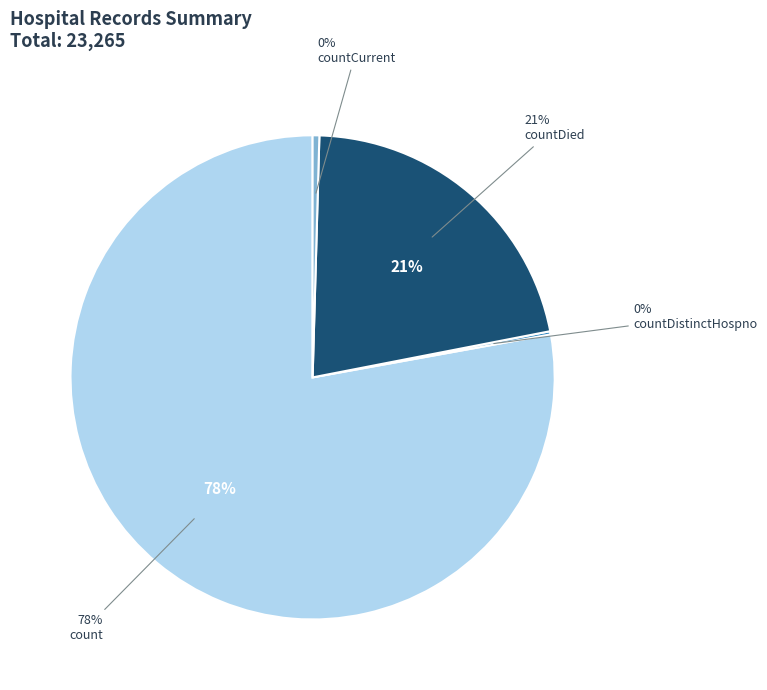

What percentage do countDied and countCurrent together represent?

21.9%